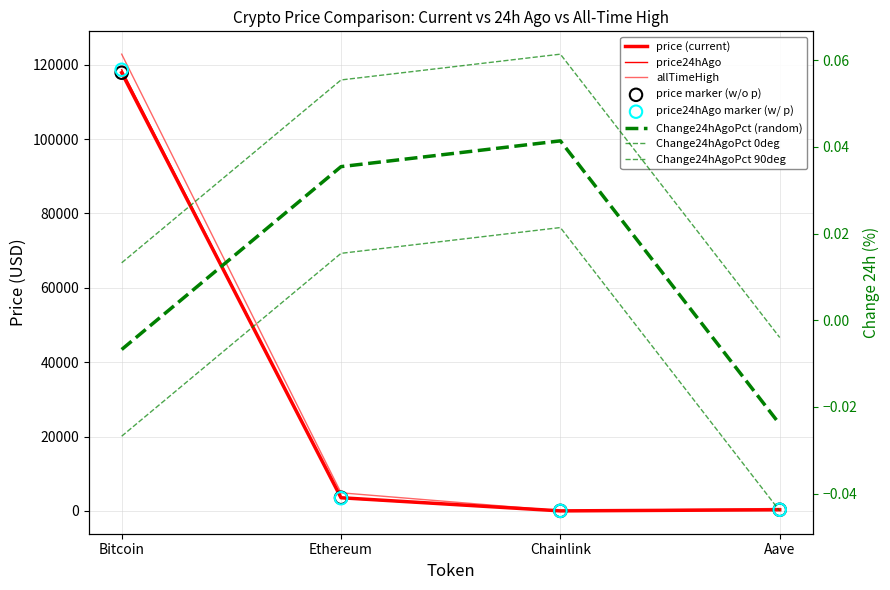

Which series contains the lowest Y value?

Change24hAgoPct